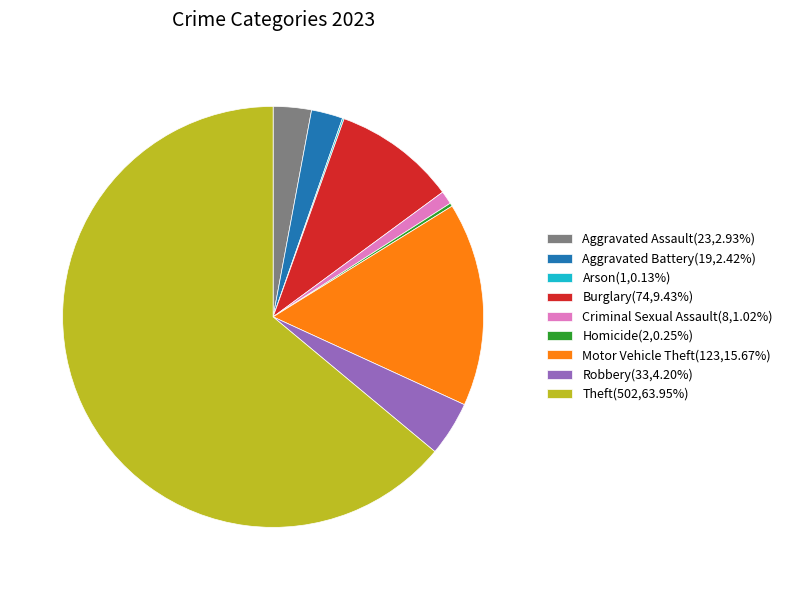

What is the ratio of the value at Motor Vehicle Theft(123,15.67%) to the value at Robbery(33,4.20%)?

3.7